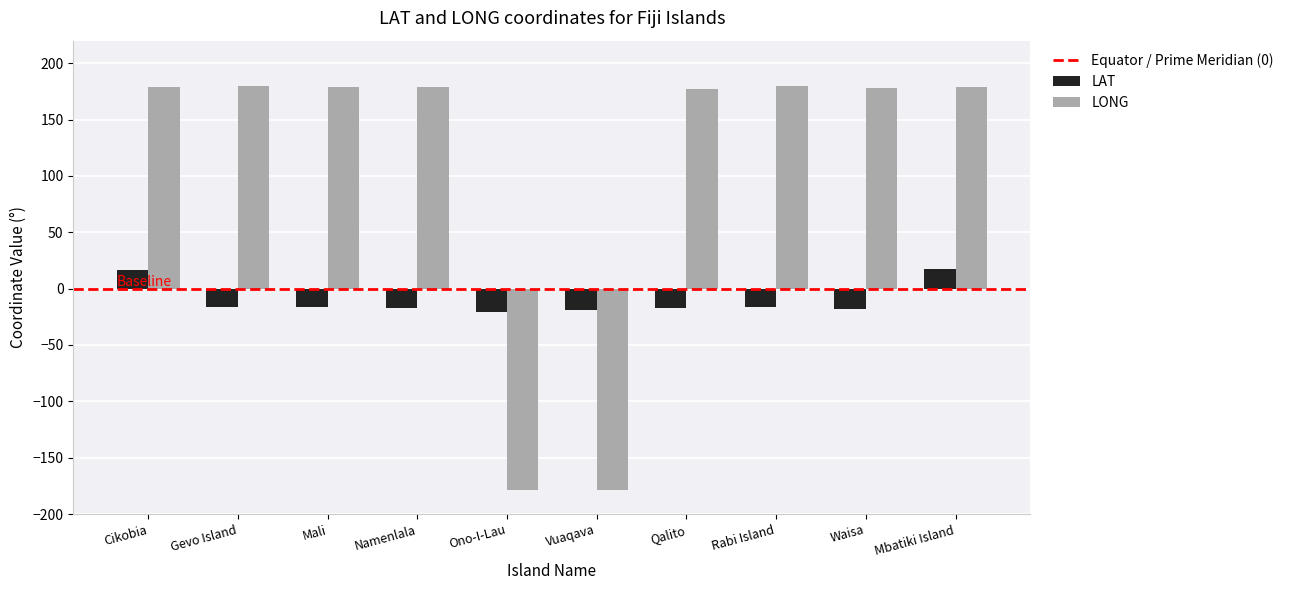

Count the number of categories in the chart.

10